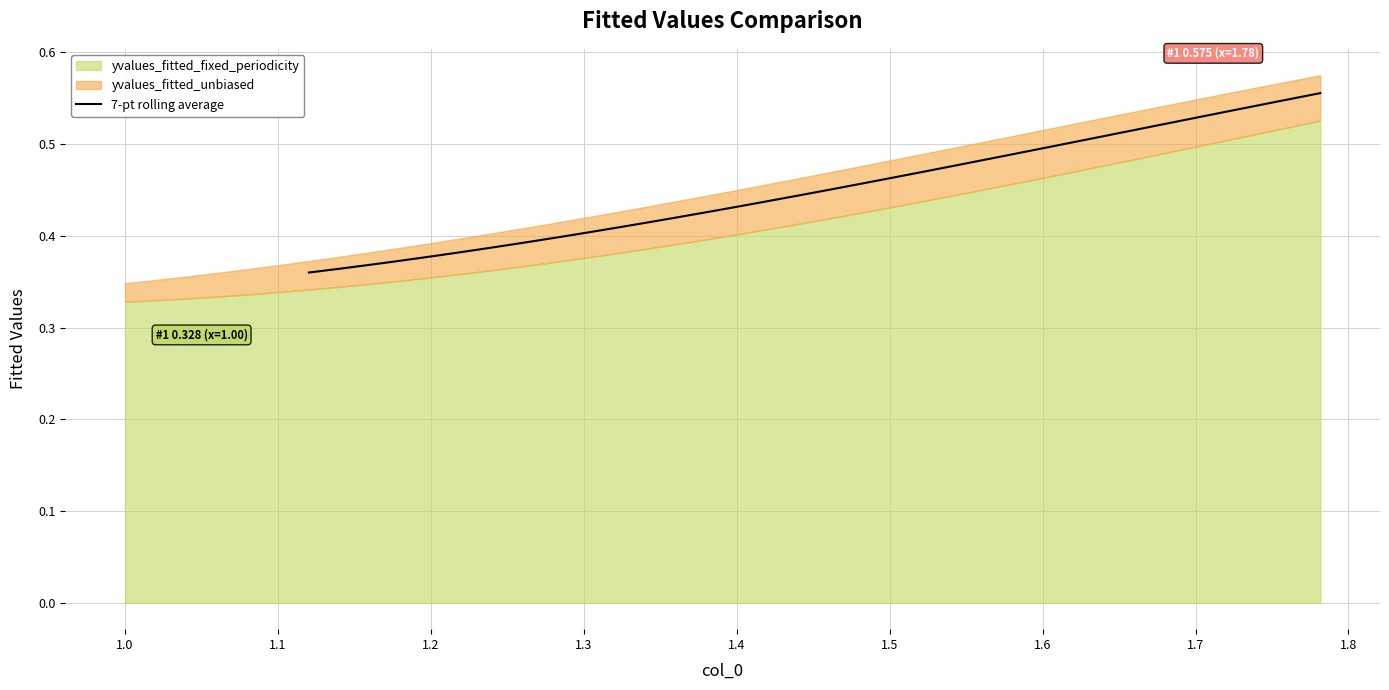

Count the values in the range 0 to 1.

34